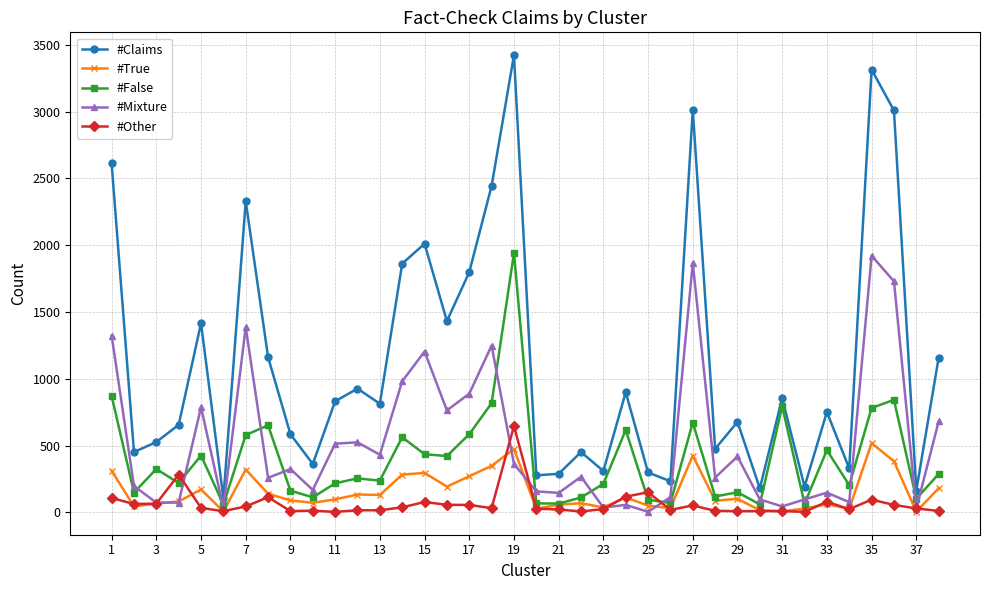

Does the chart have visible grid lines?

Yes